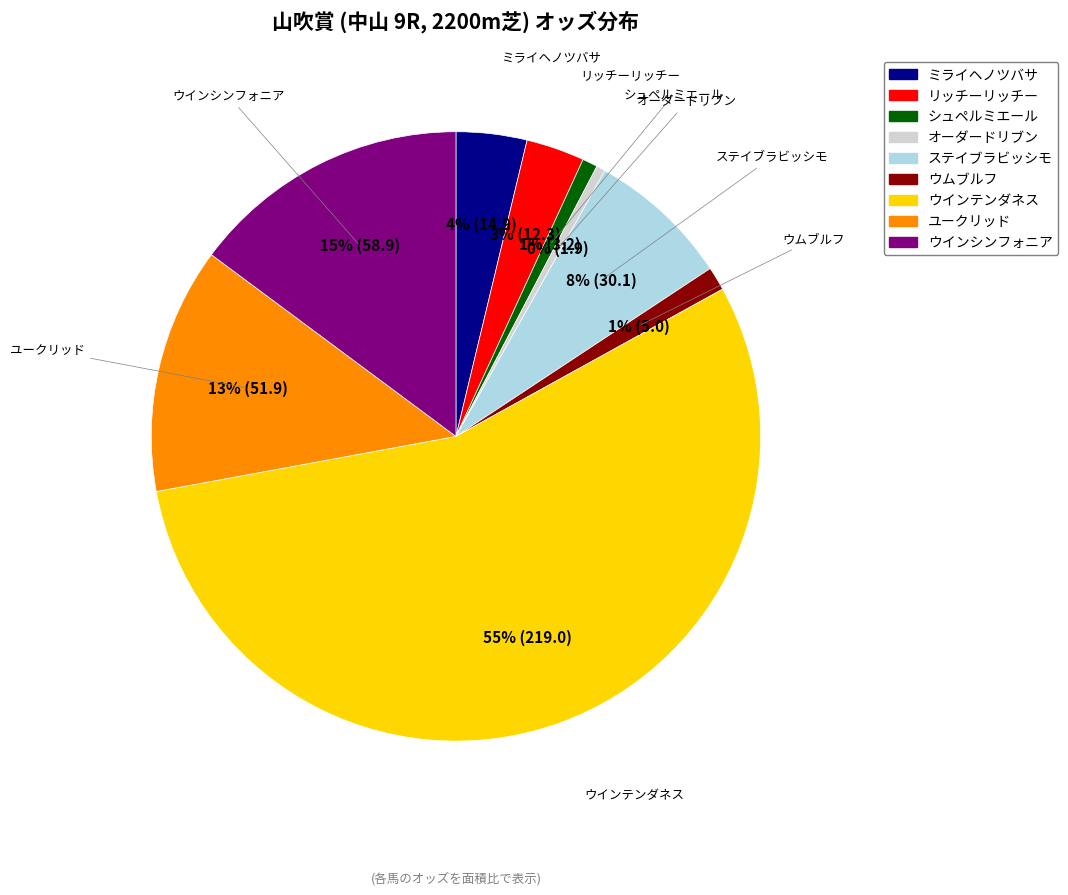

Combined, do ウムブルフ and ウインシンフォニア account for over 50%?

No